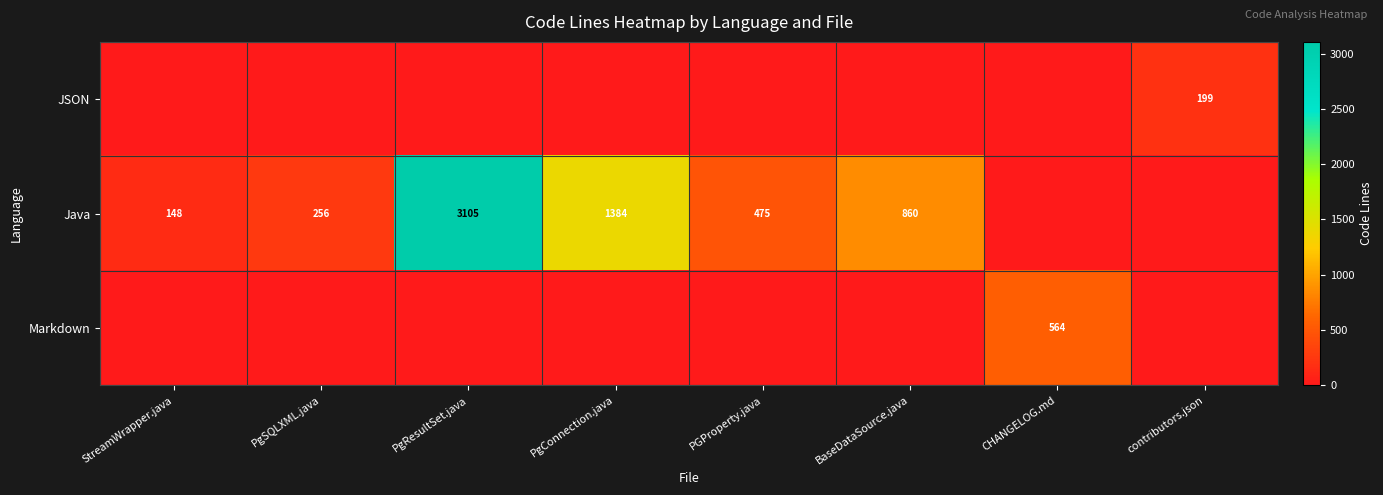

Is it true that Java equals 3105 at PgResultSet.java?

True